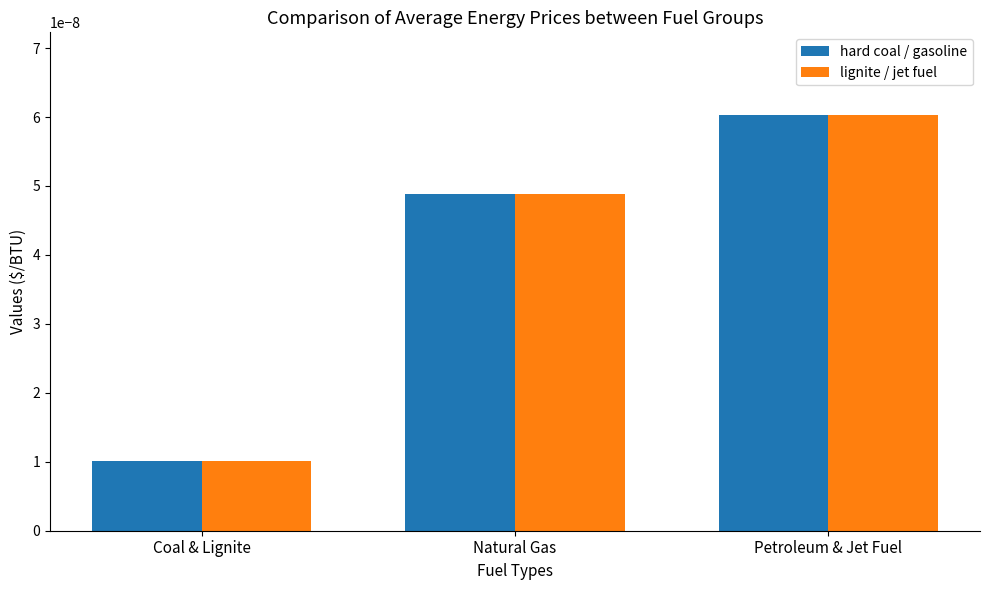

What is the label of the 2nd bar from the right?

Natural Gas